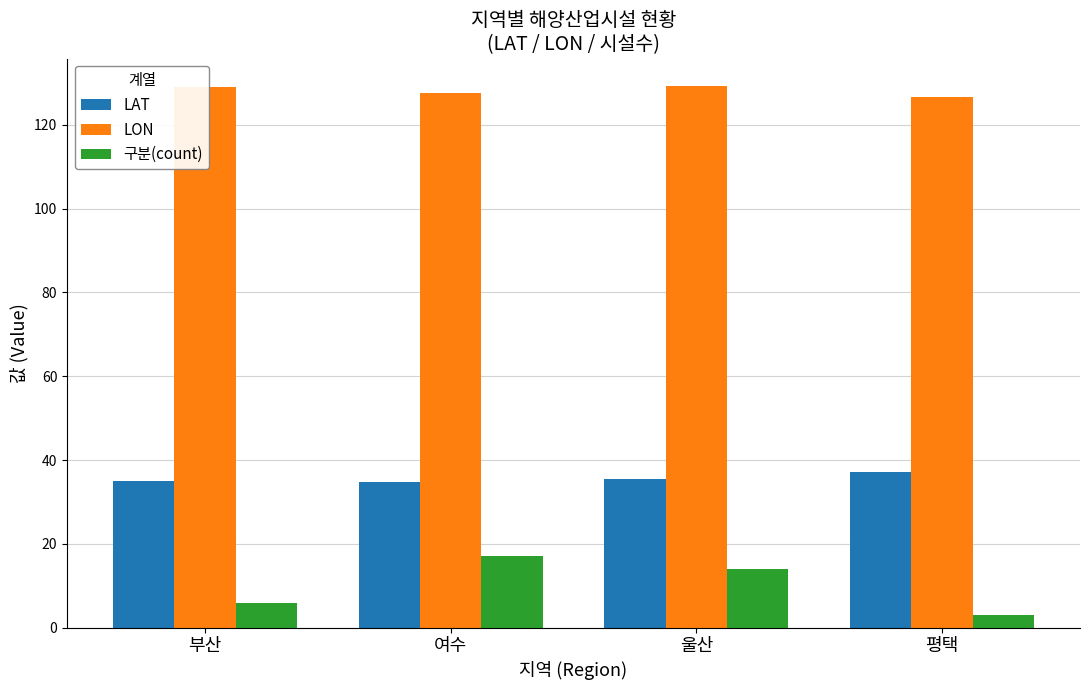

Is the value of LON at 여수 greater than the value of 구분(count) at 부산?

Yes